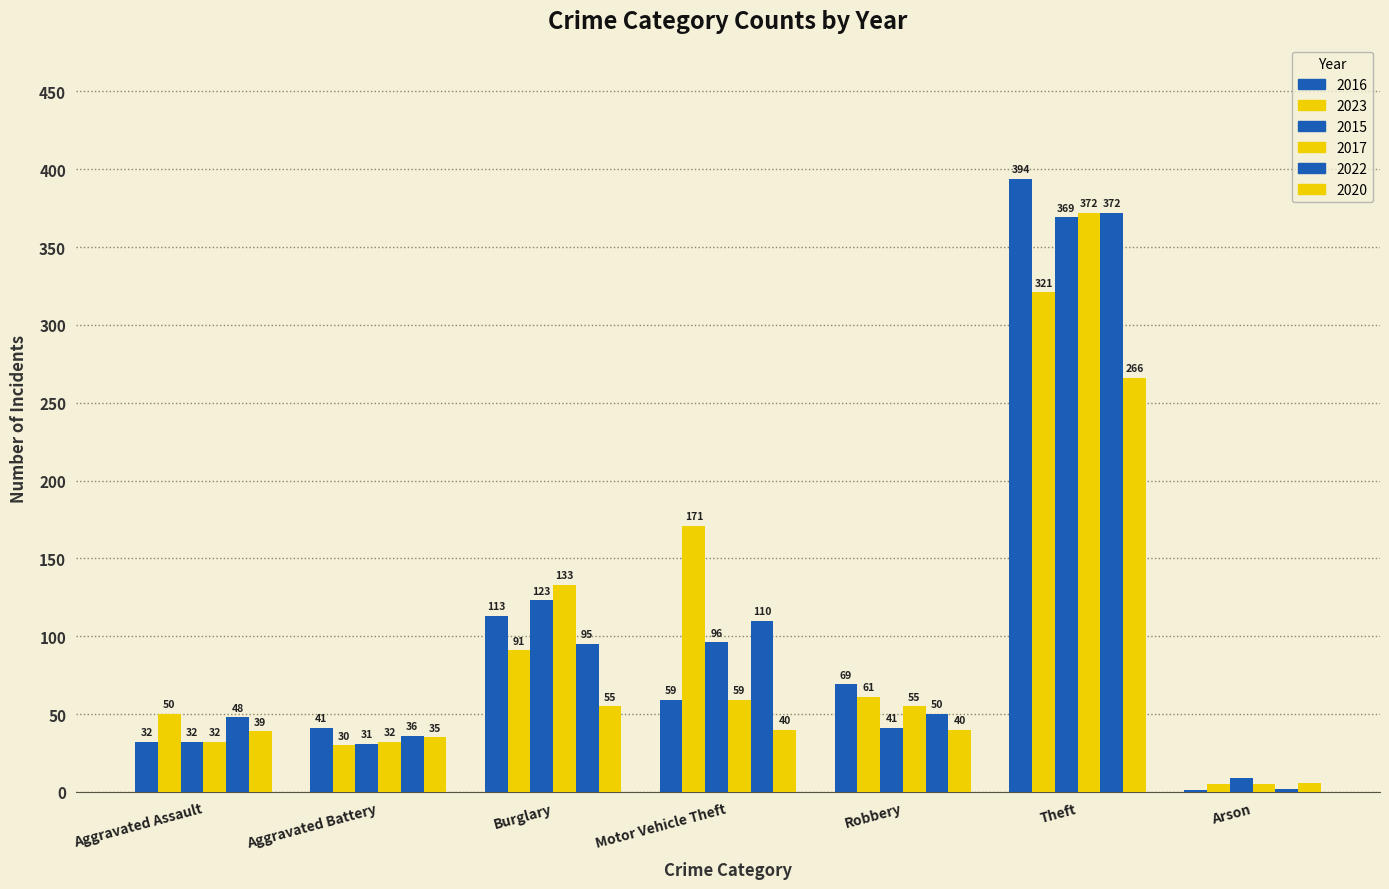

How many data points does each series have?

7